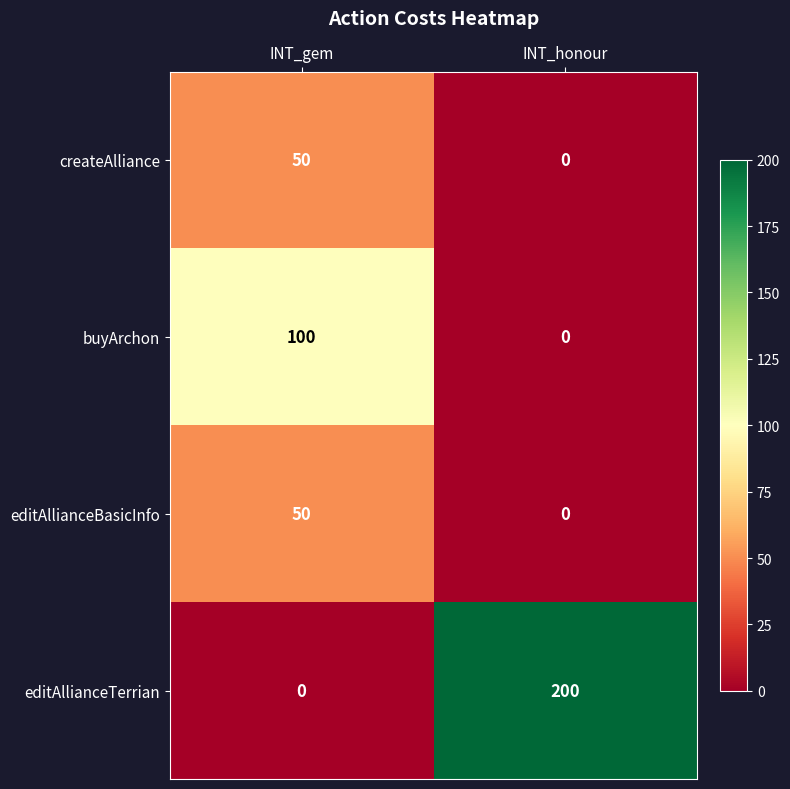

Reading left to right, list all the values displayed in this chart.

createAlliance: 50	0
buyArchon: 100	0
editAllianceBasicInfo: 50	0
editAllianceTerrian: 0	200